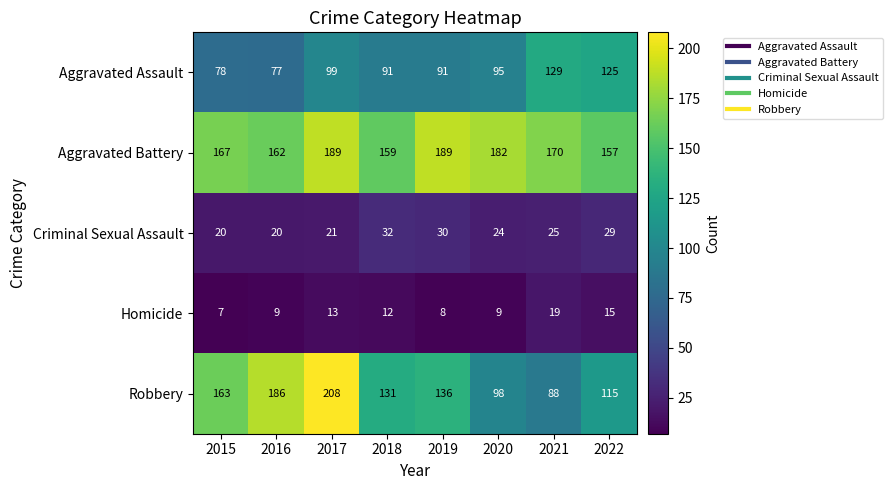

What is the sum of the Aggravated Battery values at 2022 and 2016?

319